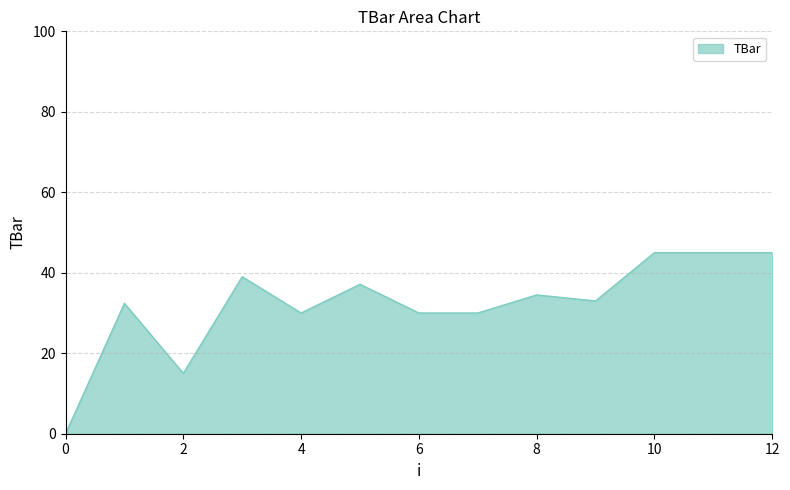

What is the maximum value shown in the chart?

45.0